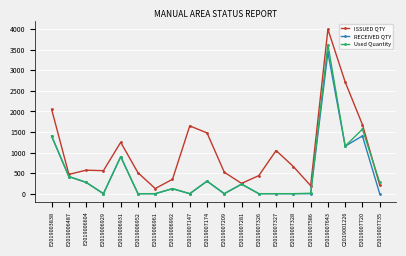

True or false: RECEIVED QTY has a value of 1109 at E2019006929.

False